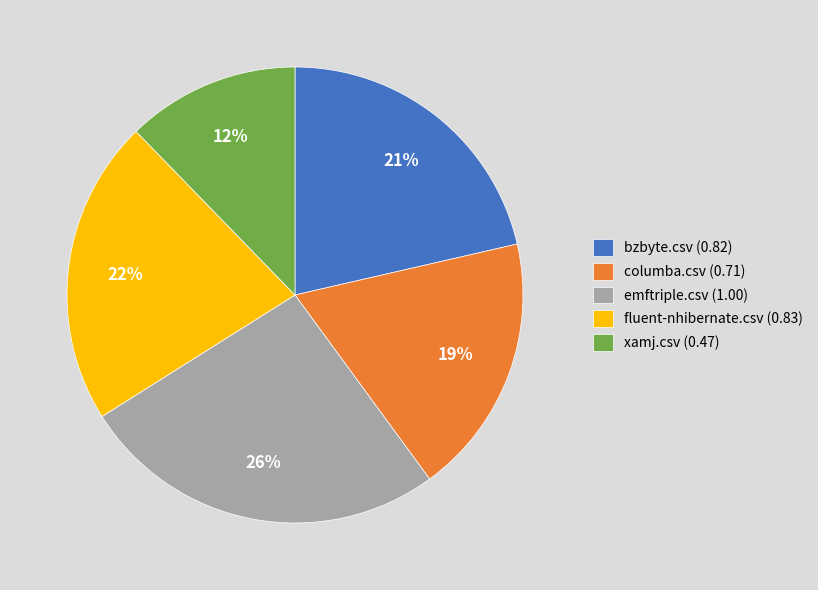

Is it true that emftriple.csv (1.00) is 26% of the pie?

True